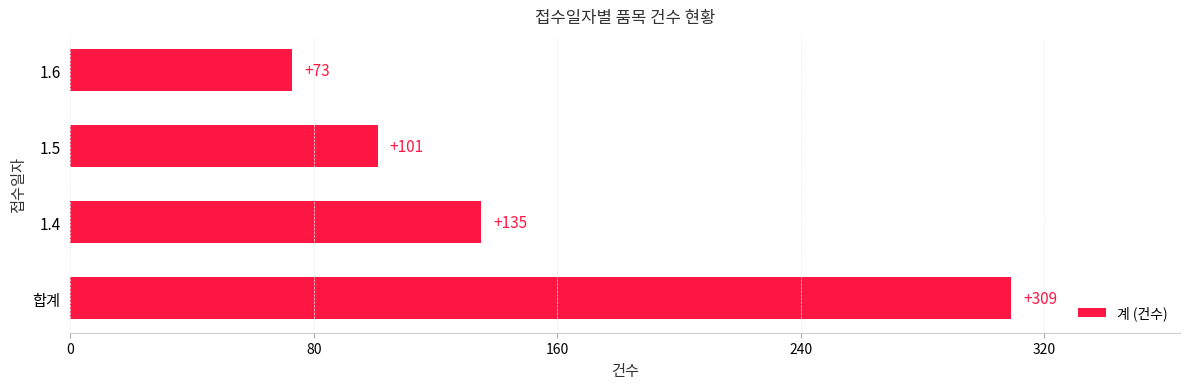

Count the number of categories in the chart.

4